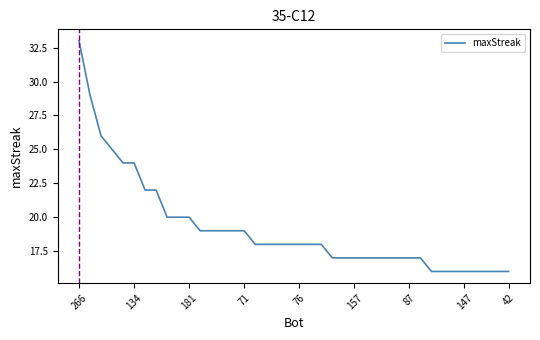

What is the difference between the maximum and minimum values?

17